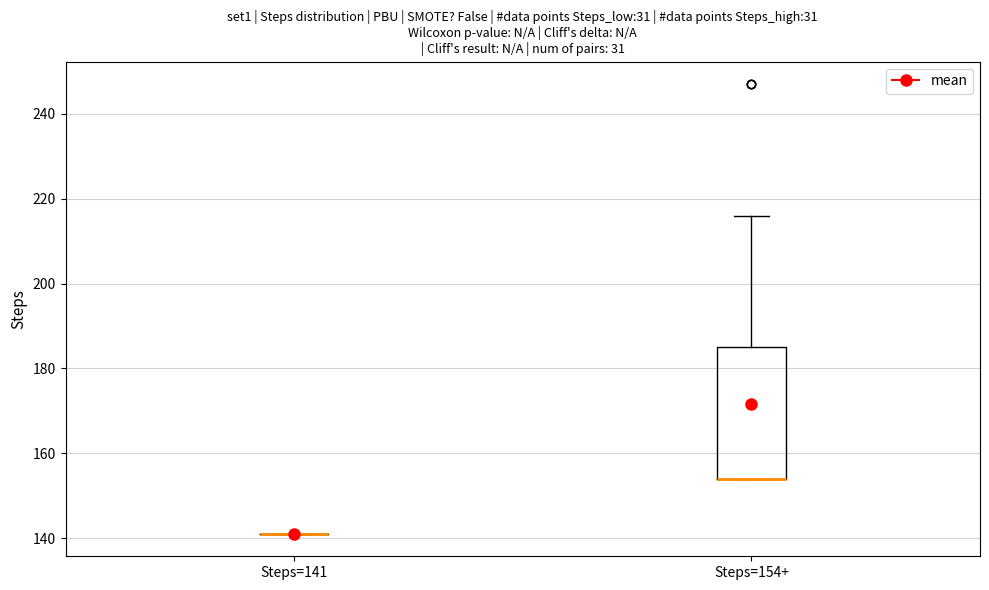

Where does the upper whisker of the box for Steps=154+ end on the y-axis? The values are not printed on the chart, so give them approximately, as read against the axis.

216